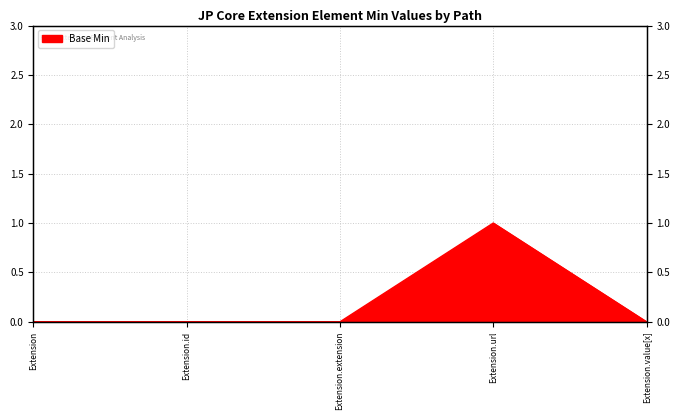

List the labels in order of value, smallest first.

Extension, Extension.id, Extension.extension, Extension.value[x], Extension.url